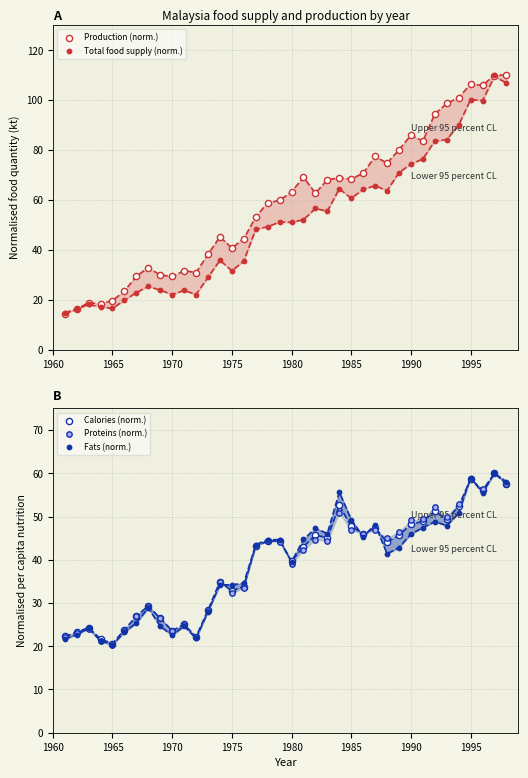

What are all the series names shown in the legend?

Production (norm.), Total food supply (norm.), Calories (norm.), Proteins (norm.), Fats (norm.)